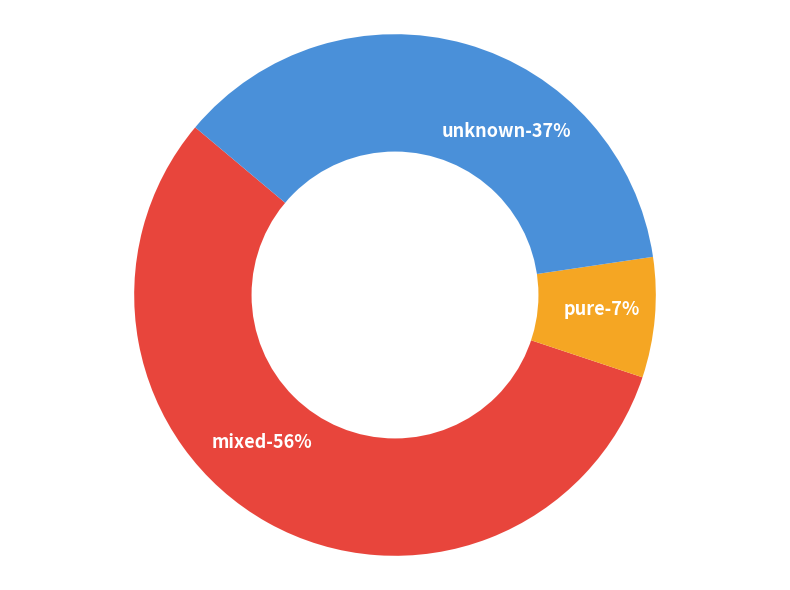

Which category has the biggest portion of the pie?

mixed